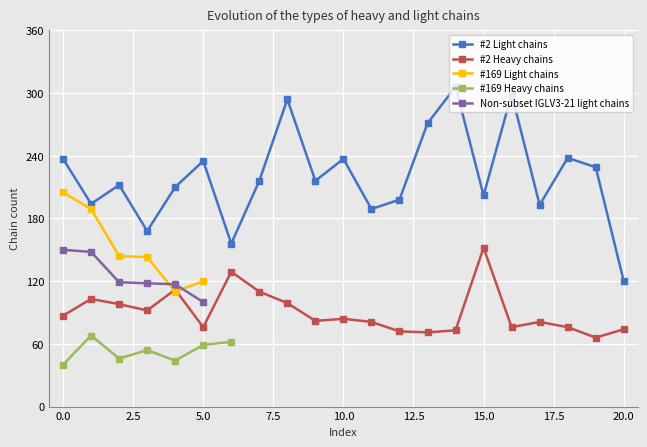

Read the #2 Heavy chains value at 20.0, to the nearest 10.

70